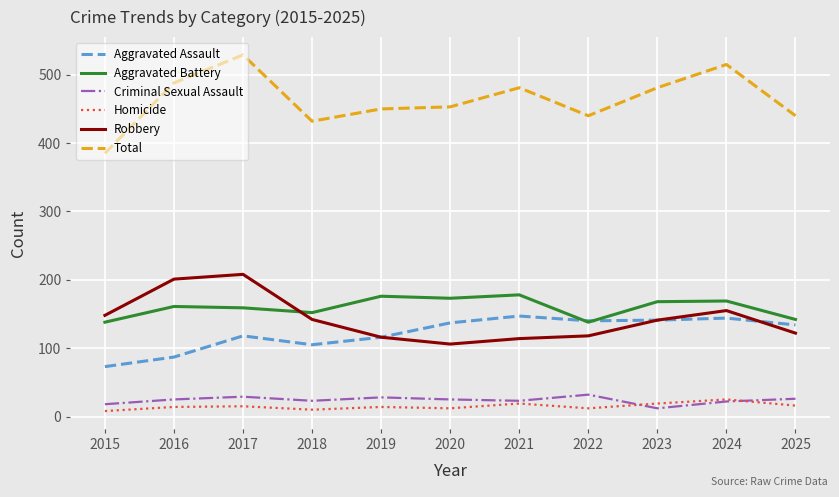

True or false: Robbery and Criminal Sexual Assault cross at least once.

False